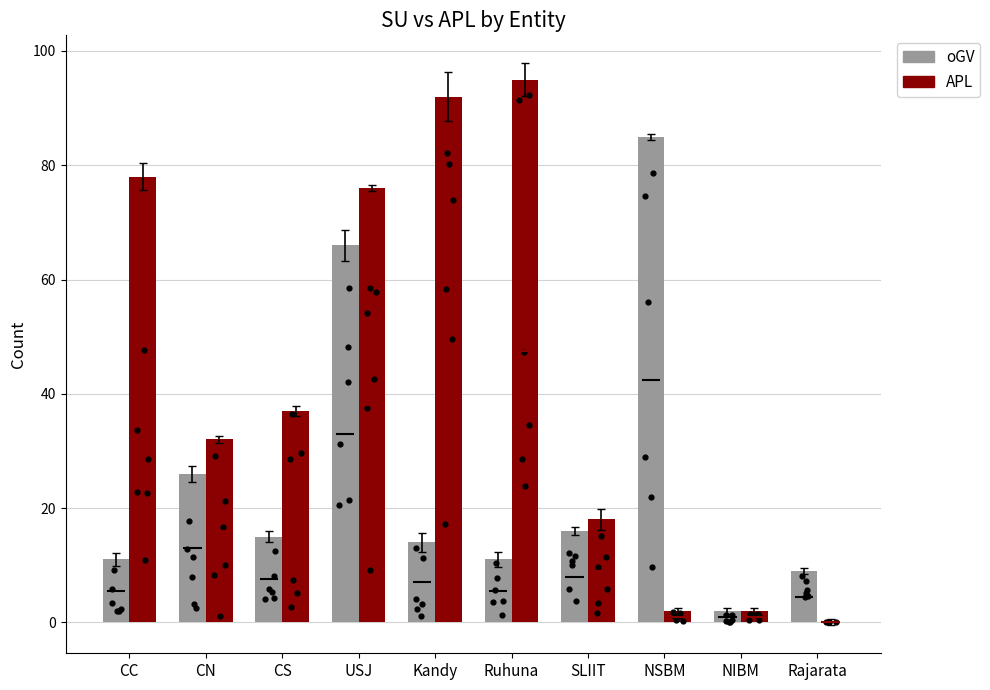

Which series reaches the minimum Y coordinate?

APL